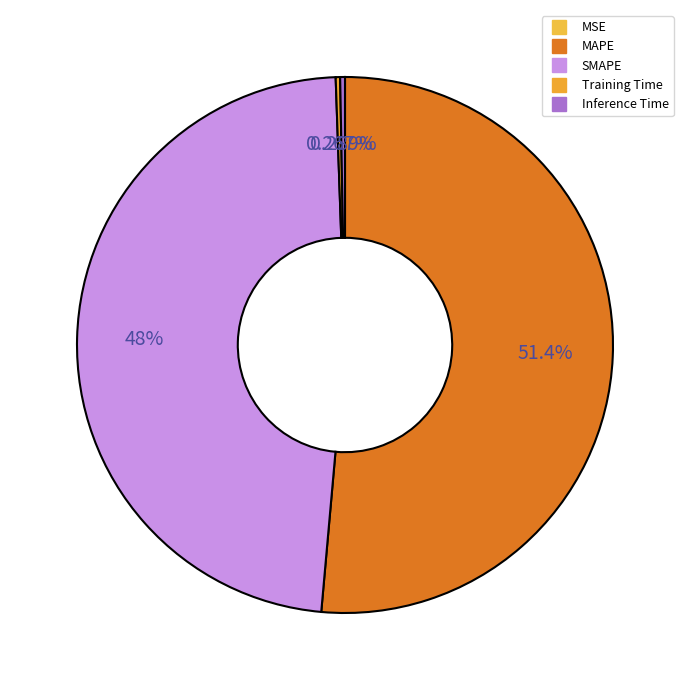

Between MAPE and Inference Time, which is larger?

MAPE